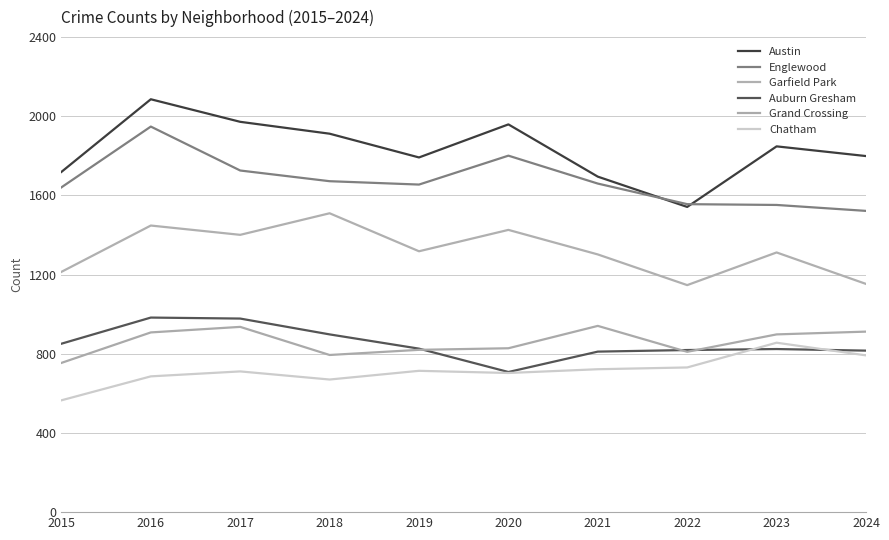

The Englewood series shows 1655 at 2019. True or false?

True